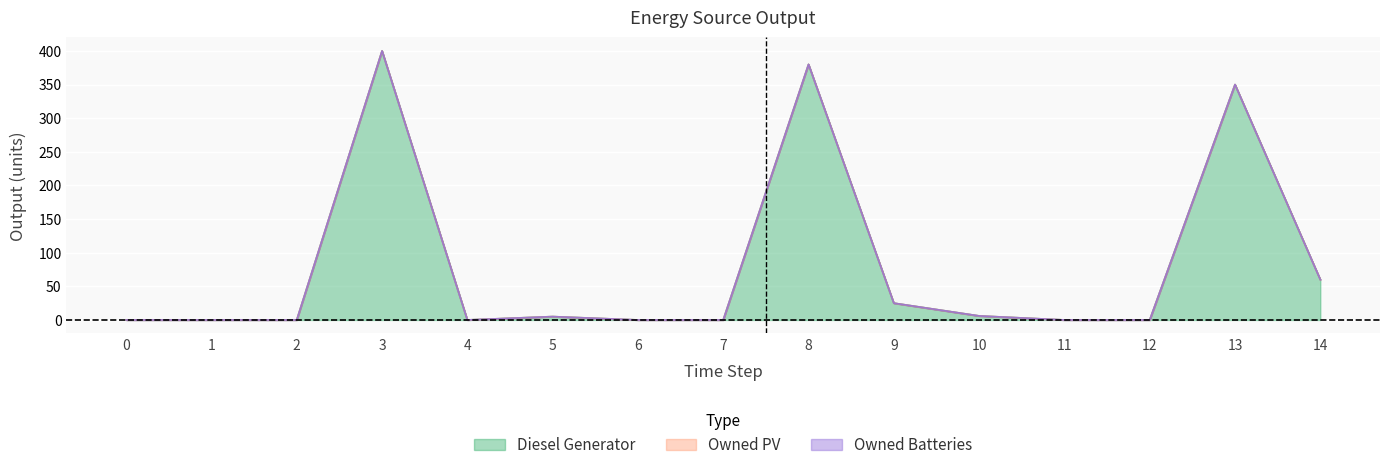

True or false: Owned Batteries and Diesel Generator cross at least once.

False